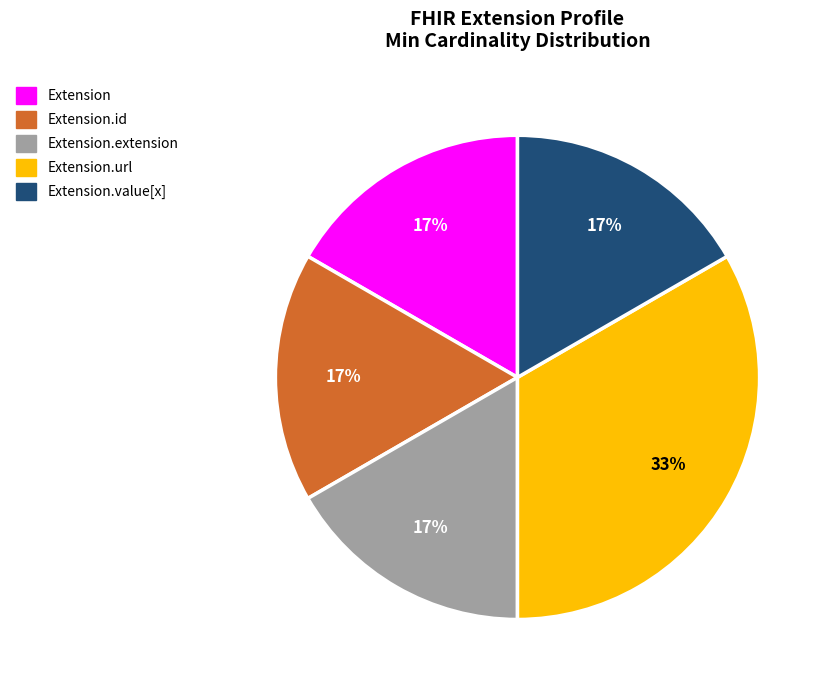

To the nearest percent, what is the average slice percentage?

20%